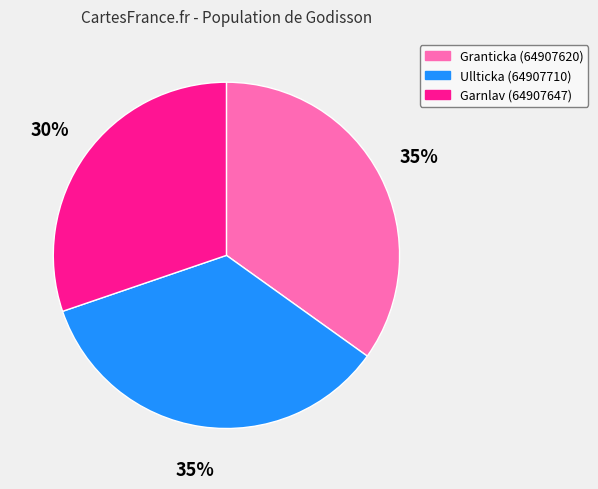

Is there any slice that represents more than half of the pie?

No